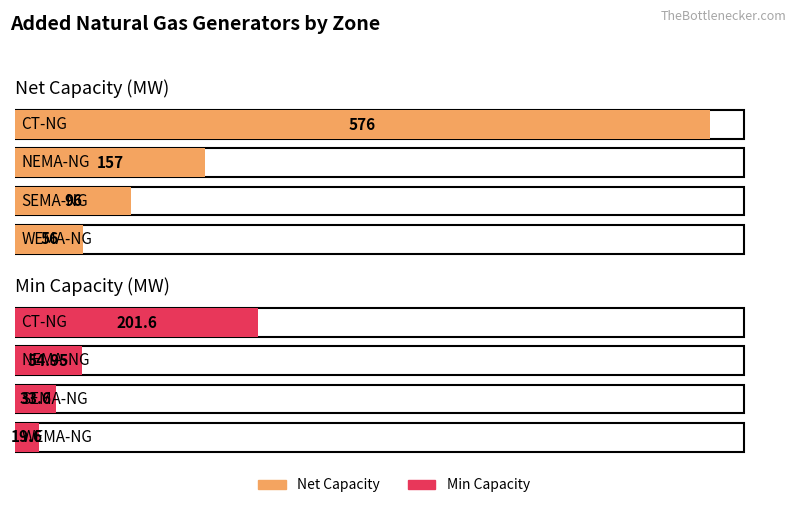

Reading left to right, transcribe all the data shown in this chart.

netcap: CT-NG=576.0	NEMA-NG=157.0	SEMA-NG=96.0	WEMA-NG=56.0
mincap: CT-NG=201.6	NEMA-NG=55.0	SEMA-NG=33.6	WEMA-NG=19.6